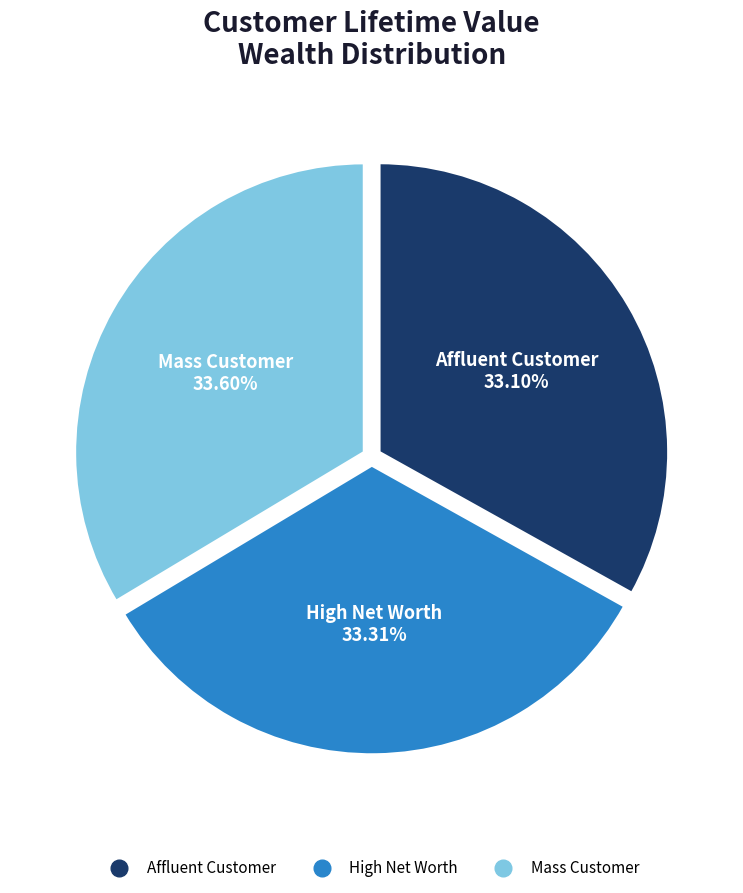

What is the ratio of the value at Affluent Customer to the value at Mass Customer?

1.0